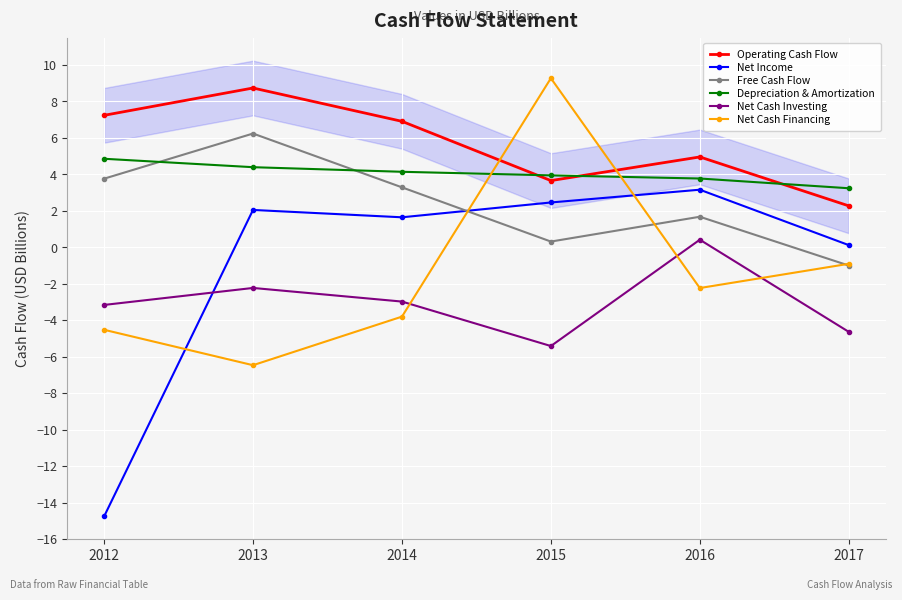

What is the smallest value displayed?

-14.8